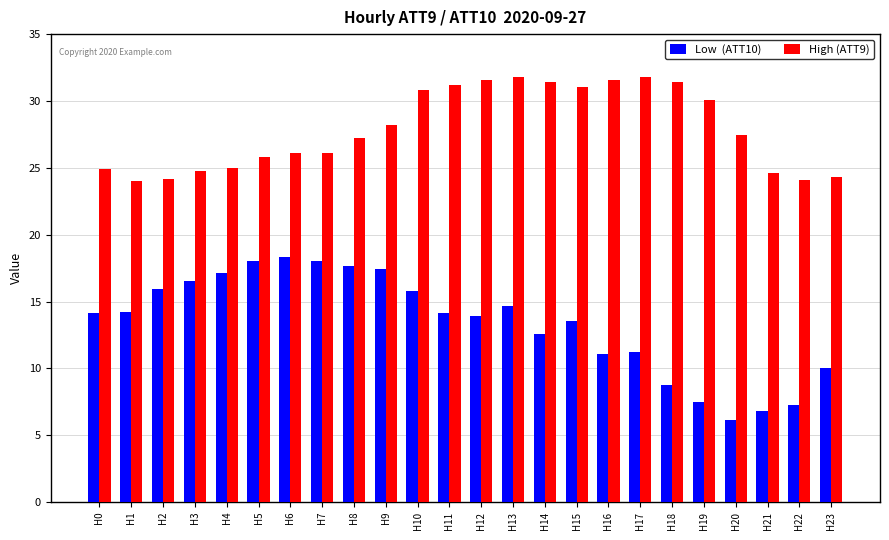

What is the minimum value shown in the chart?

6.1